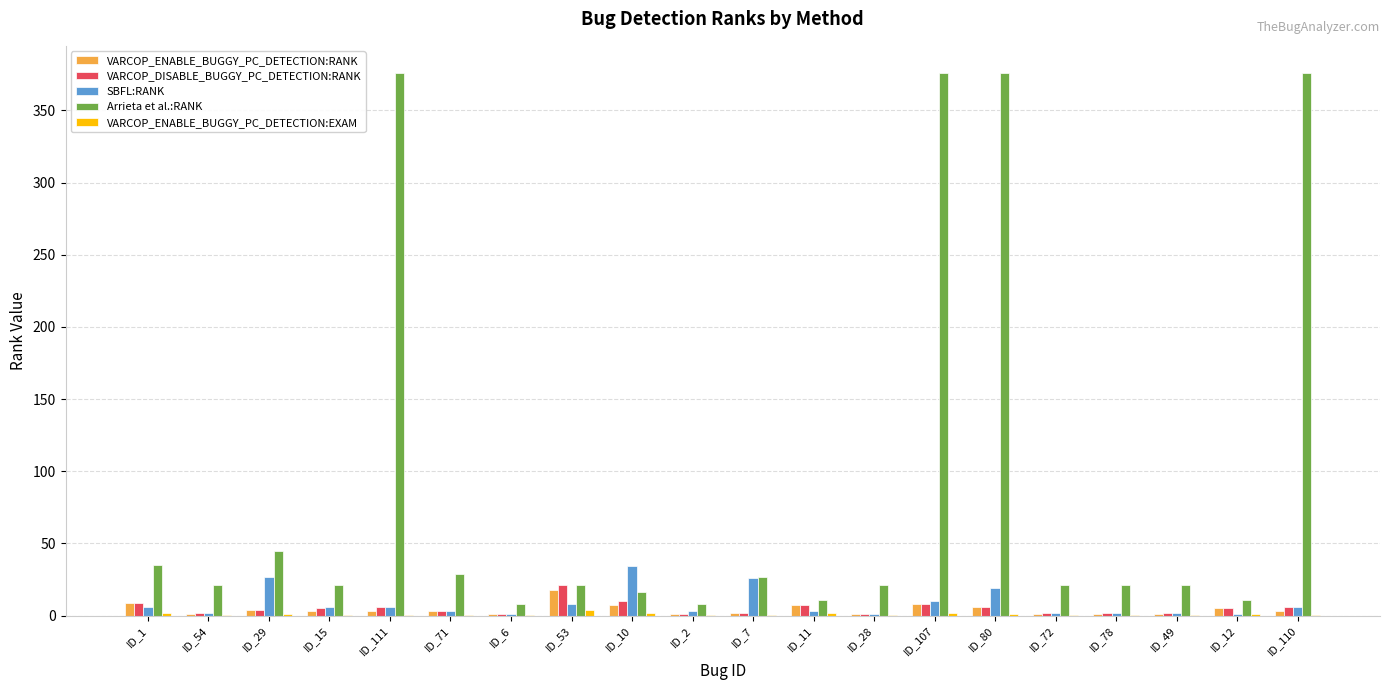

At which label is Arrieta et al.:RANK closest to 192?

ID_29